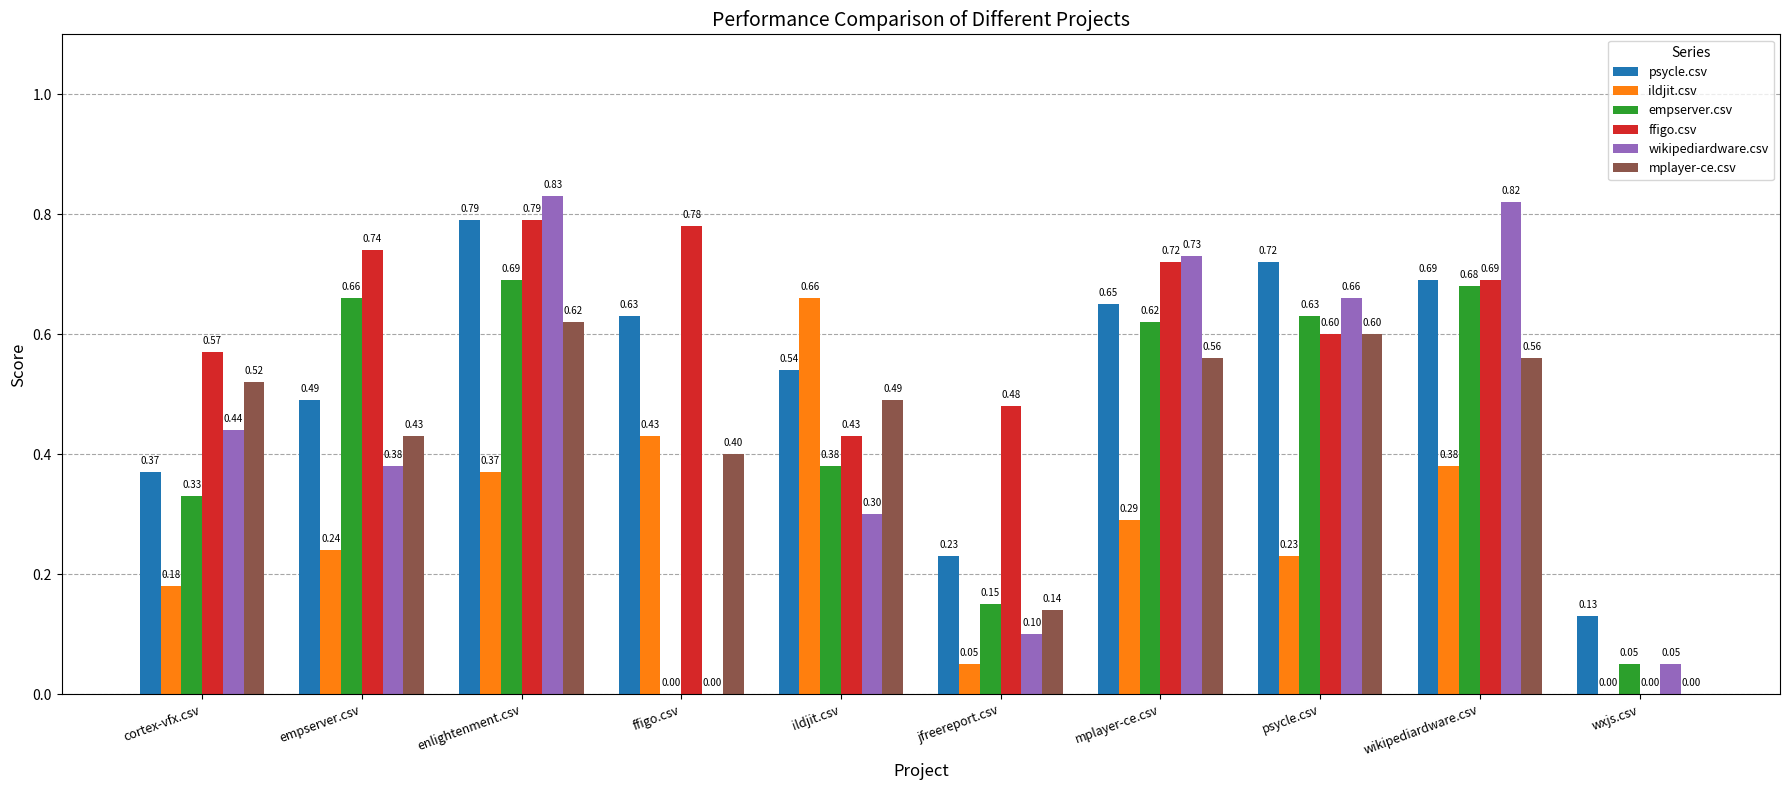

Which series changed the most between empserver.csv and jfreereport.csv?

empserver.csv